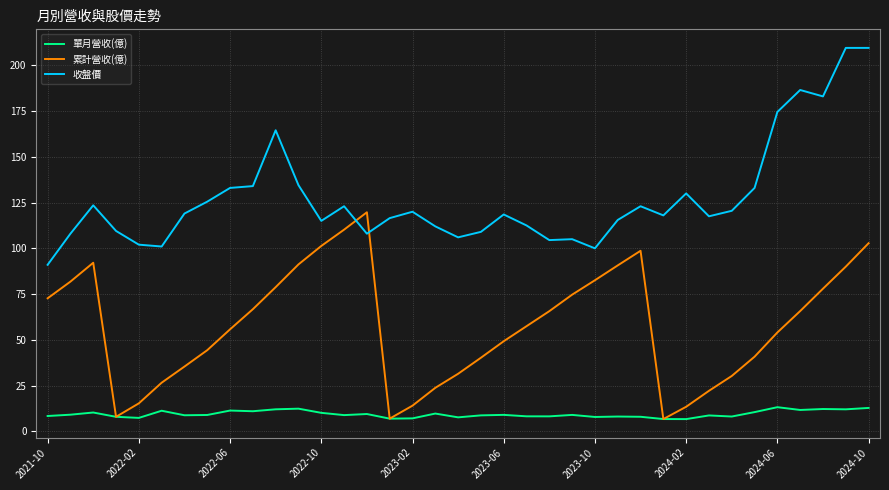

Is this an area chart (filled region under the line)?

No